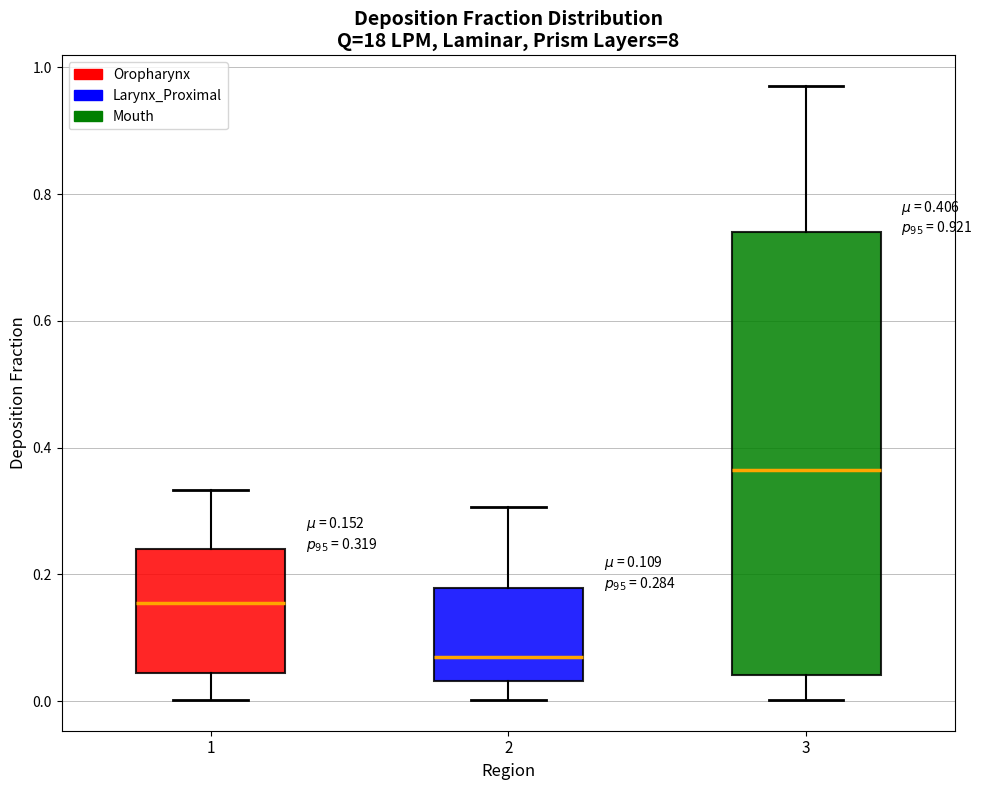

Which box's median line is the lowest?

2